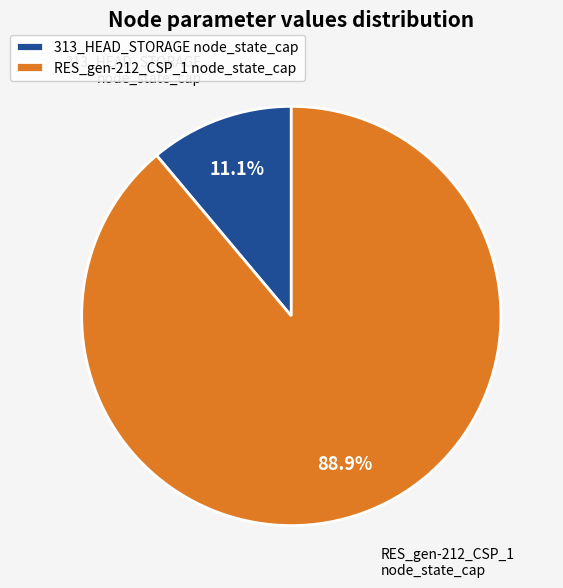

How many segments does this pie chart have?

2